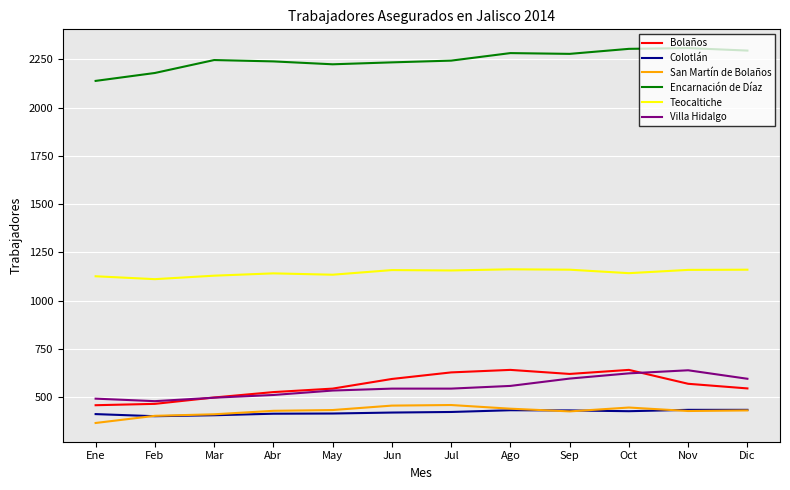

What value does the Colotlán series have at Sep?

431